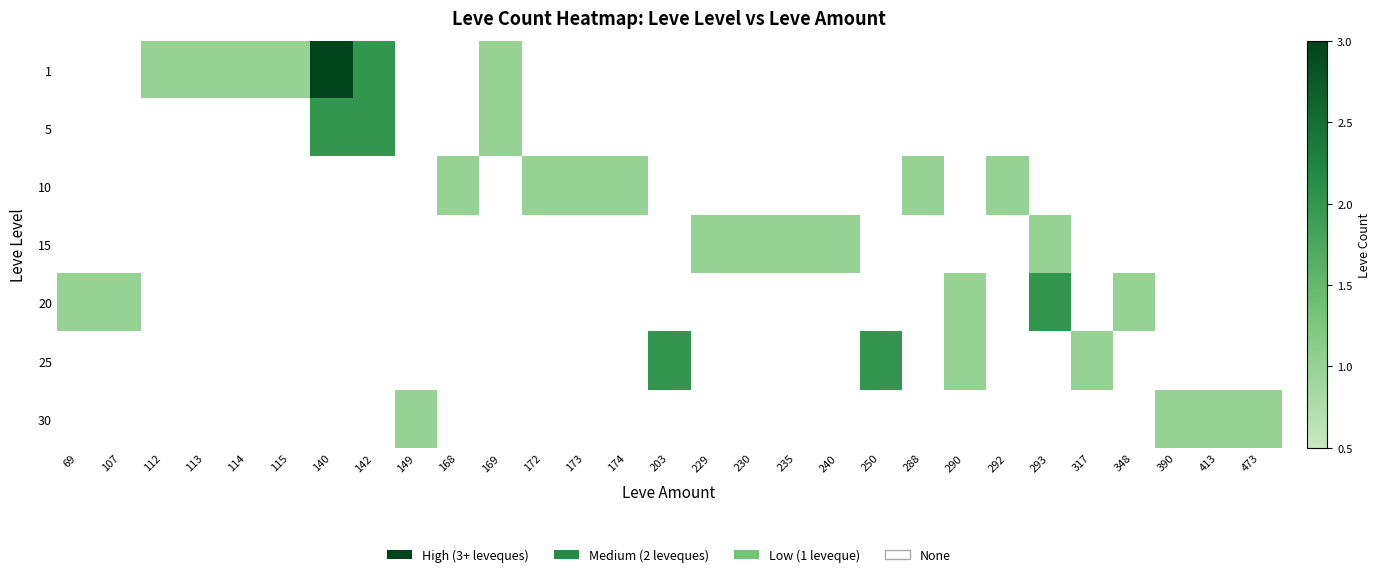

List the series in order of their peak value, lowest first.

10, 15, 30, 5, 20, 25, 1